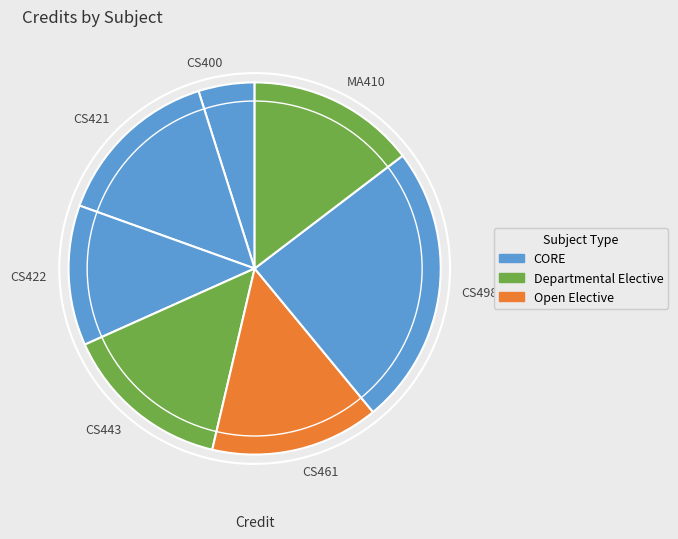

Does CS443 represent more than half of the total?

No